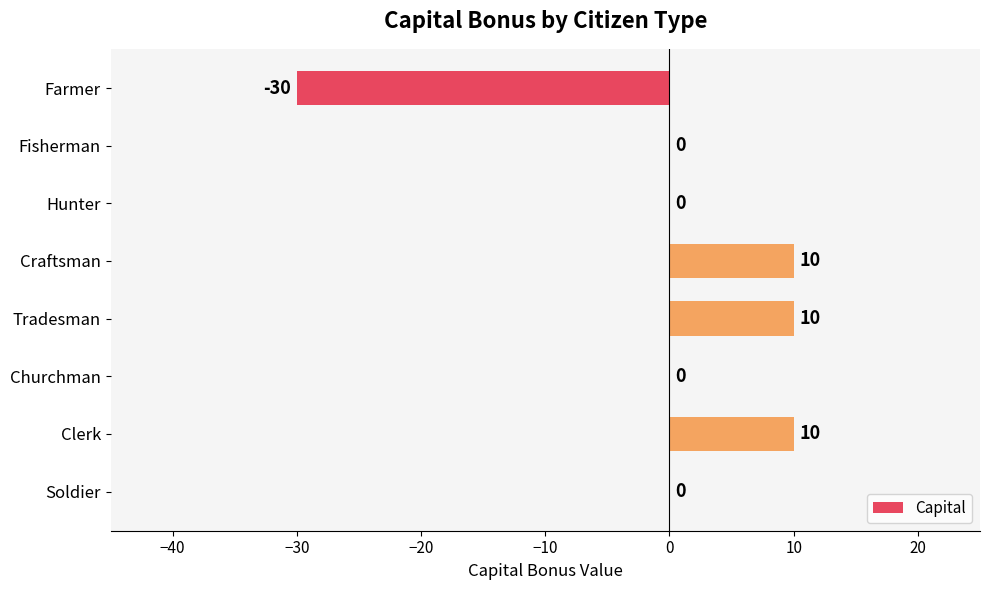

Is it true that the value at Farmer is -30?

True